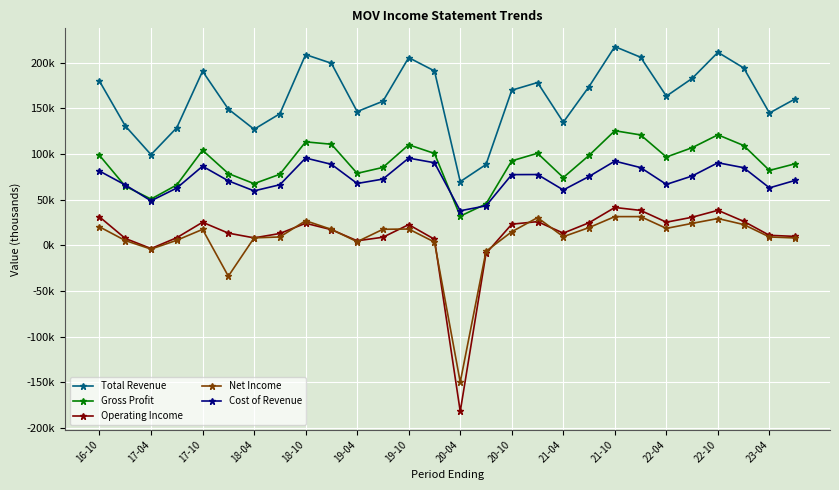

What are all the series names shown in the legend?

Total Revenue, Gross Profit, Operating Income, Net Income, Cost of Revenue